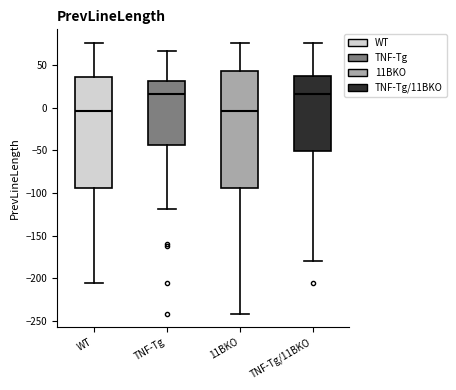

Comparing the boxes themselves (not the whiskers), which one is the tallest?

11BKO